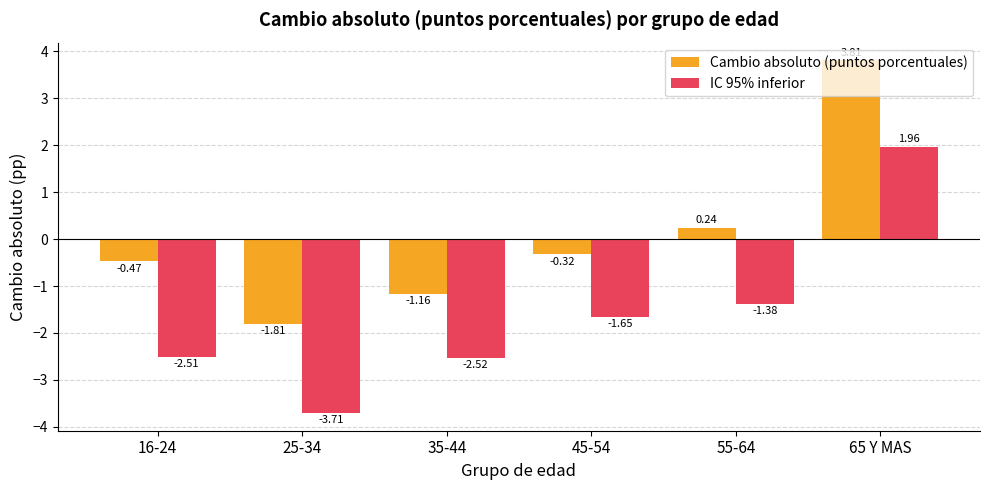

List the labels in order of Cambio absoluto (puntos porcentuales) value, largest first.

65 Y MAS, 55-64, 45-54, 16-24, 35-44, 25-34